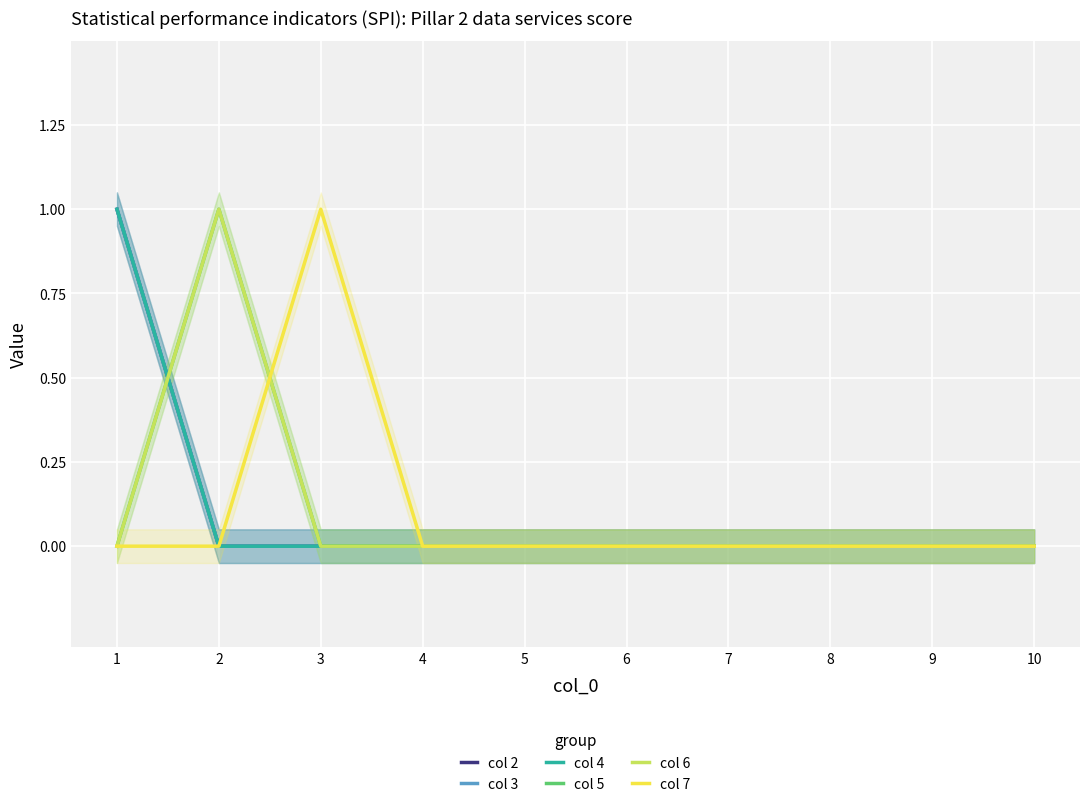

What is the difference between the maximum and second lowest values in the col 4 series?

1